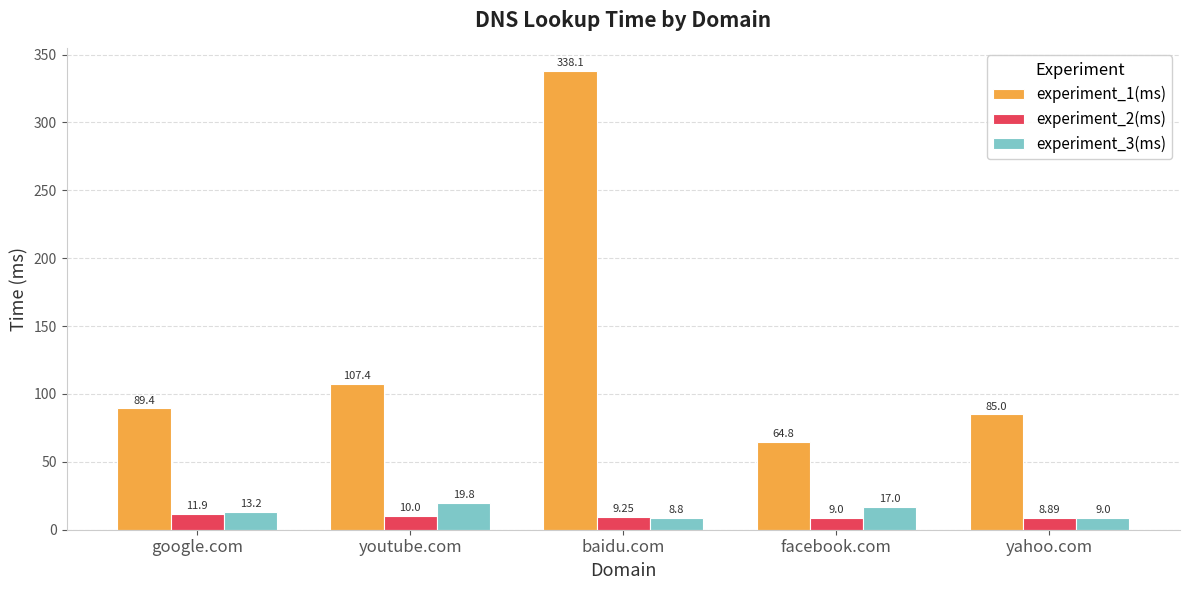

Where is experiment_3(ms) nearest to the value 14?

google.com